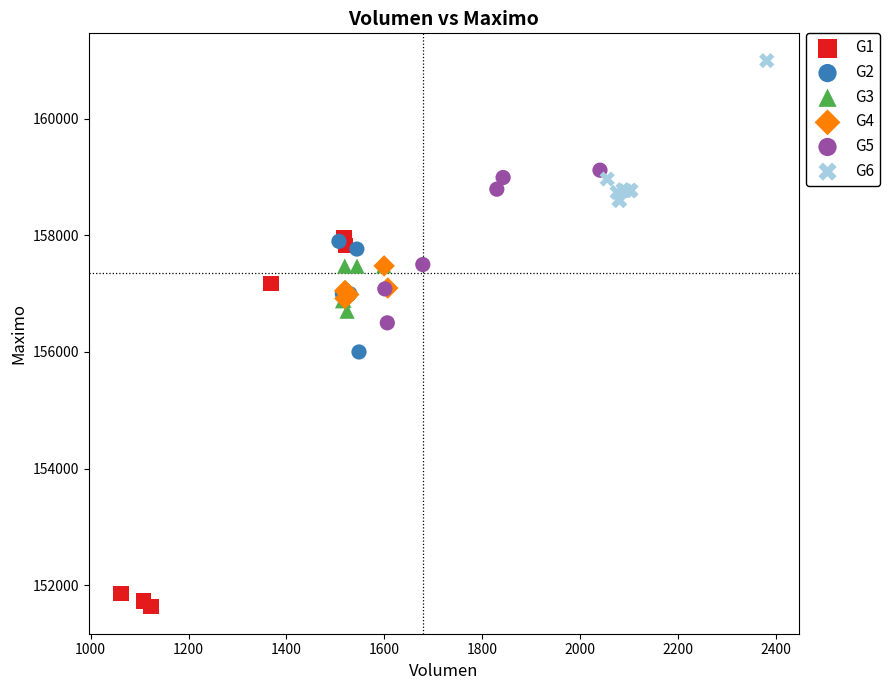

Which series reaches the minimum Y coordinate?

G1